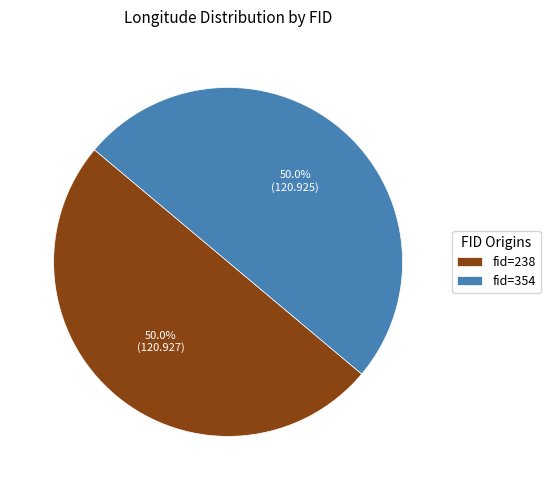

What is the ratio of the value at fid=238 to the value at fid=354?

1.0